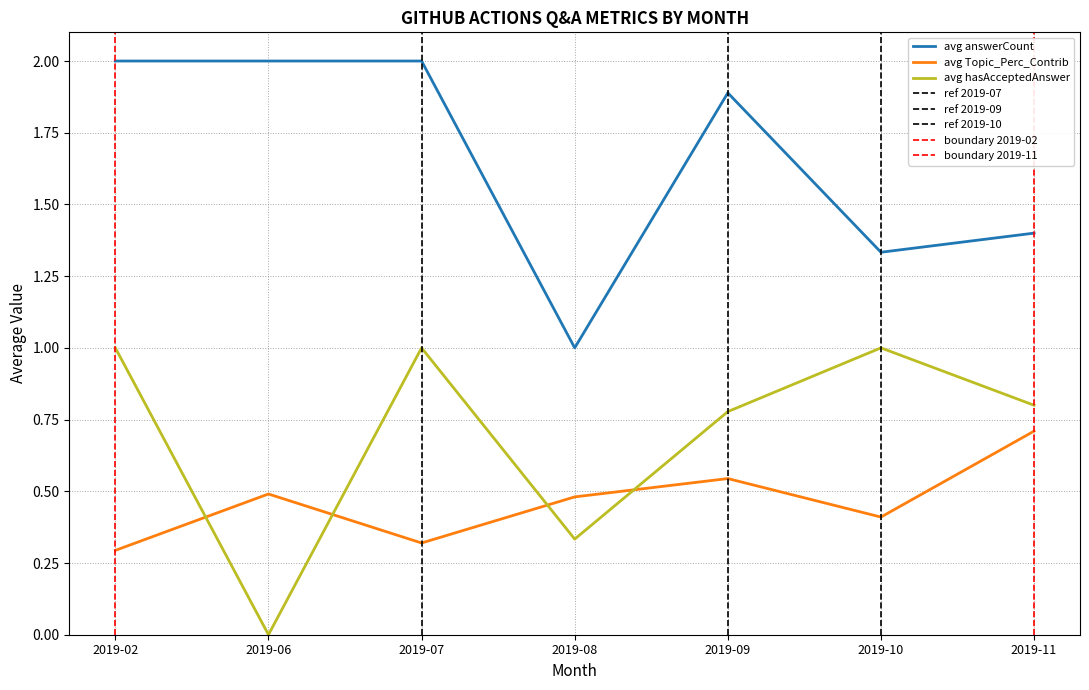

How many times do avg hasAcceptedAnswer and avg Topic_Perc_Contrib cross each other?

4